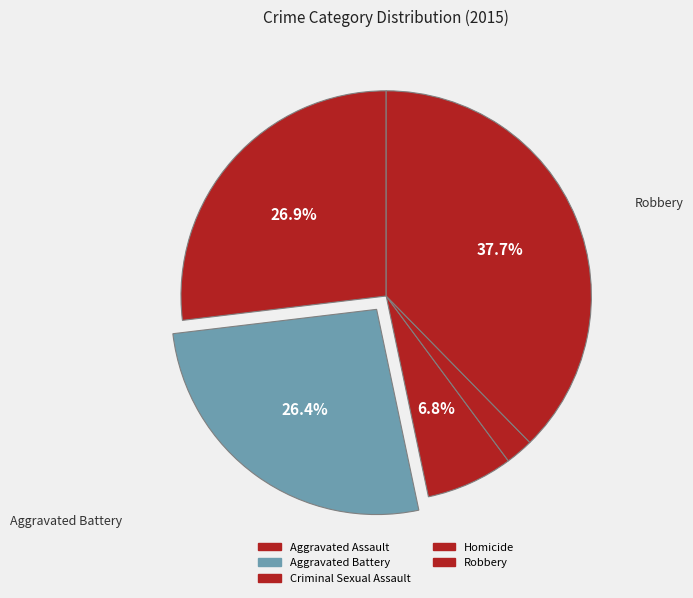

Approximately how many times larger is the value at Robbery compared to Aggravated Battery?

1.4